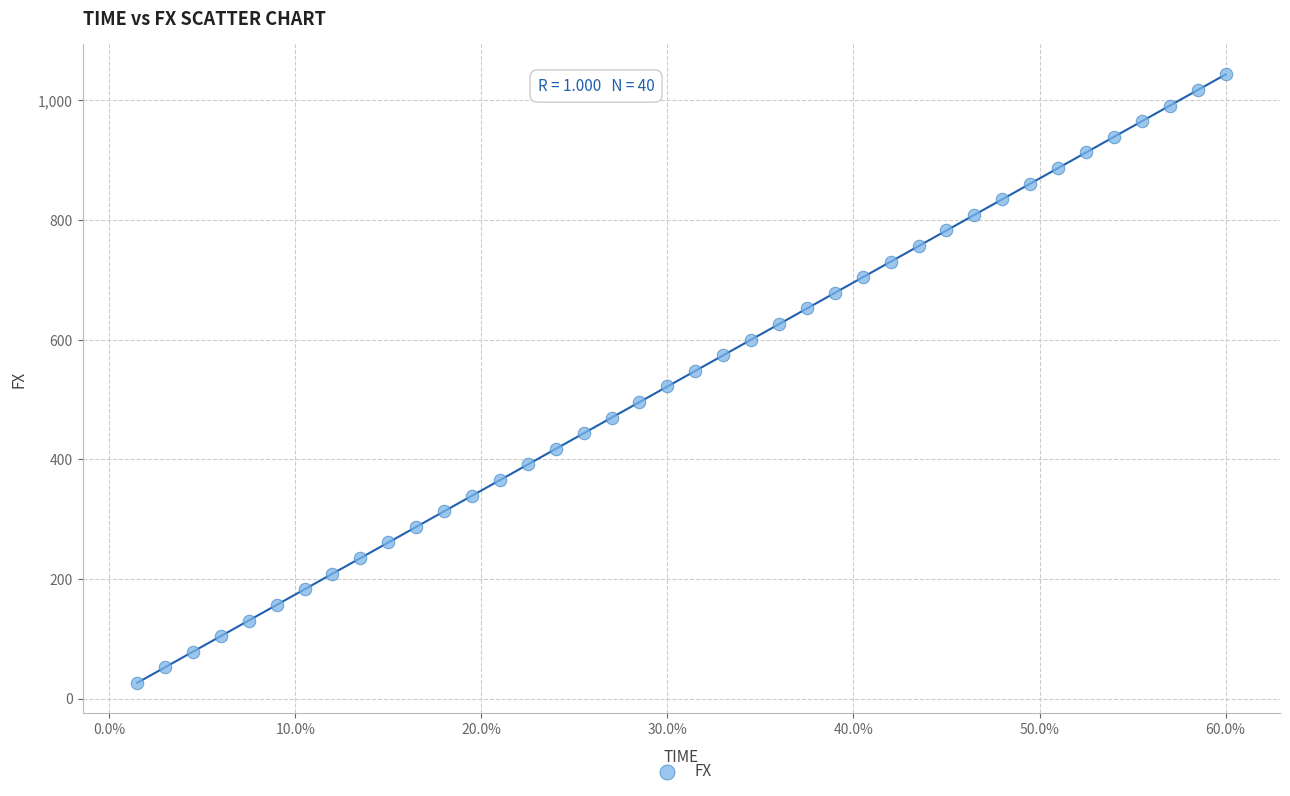

What is the range of Y values (max minus min)?

1017.3